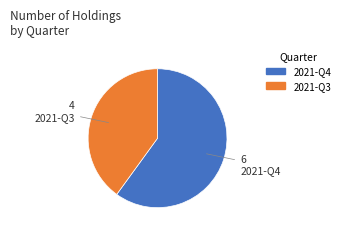

Rank the categories by value from lowest to highest.

2021-Q3, 2021-Q4